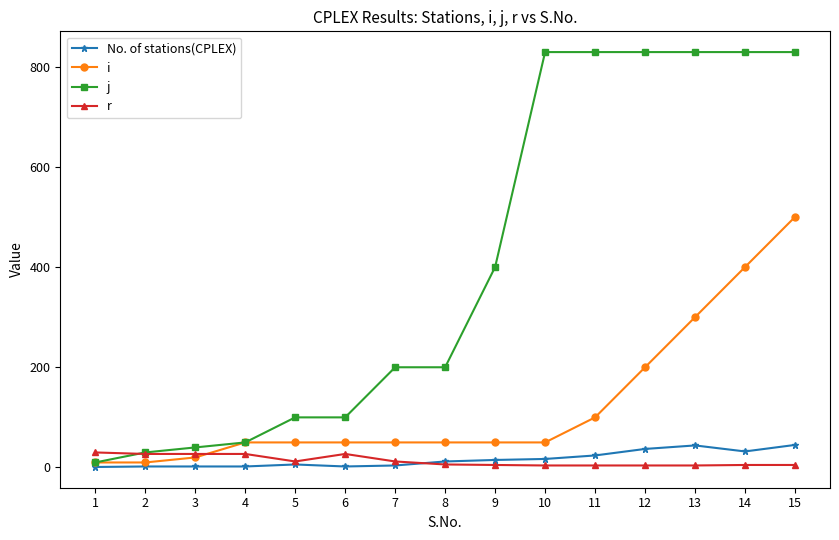

How many values in the i series are below 50?

3